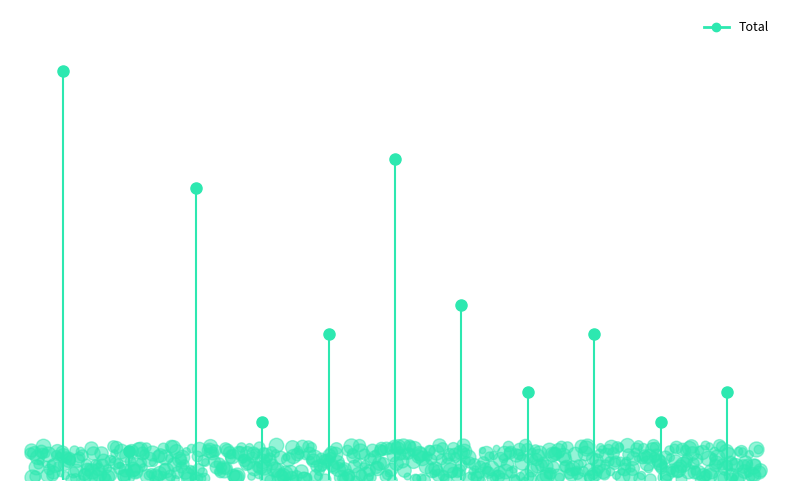

What is the change in value from 2024 to 2025?

+1